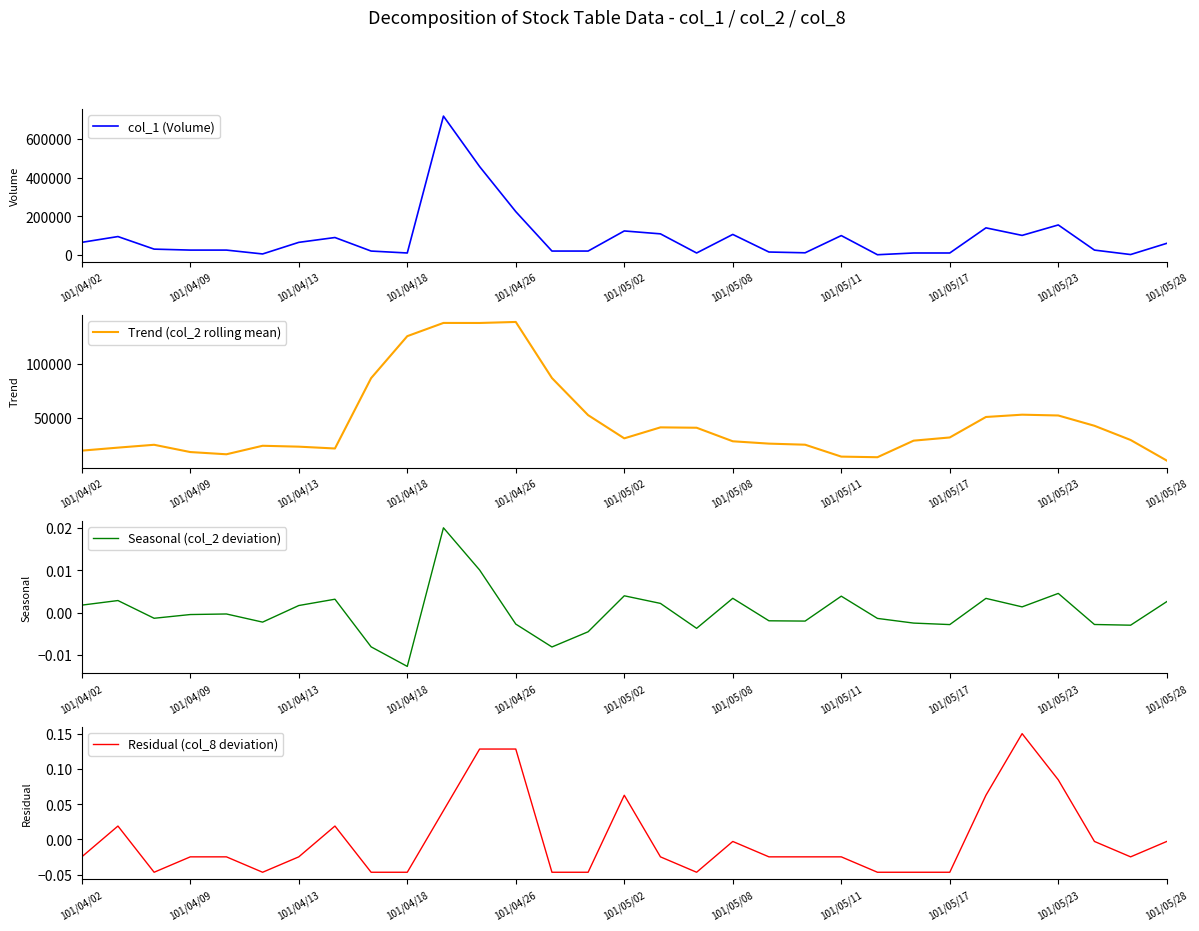

After their last crossing, which series has the higher values: Trend (col_2 rolling mean) or col_1 (Volume)?

col_1 (Volume)